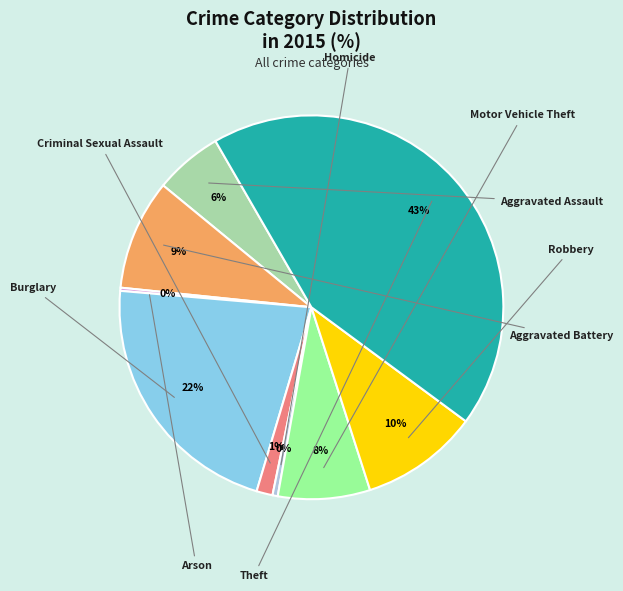

Combined, what portion of the pie is Aggravated Assault and Criminal Sexual Assault?

7.1%